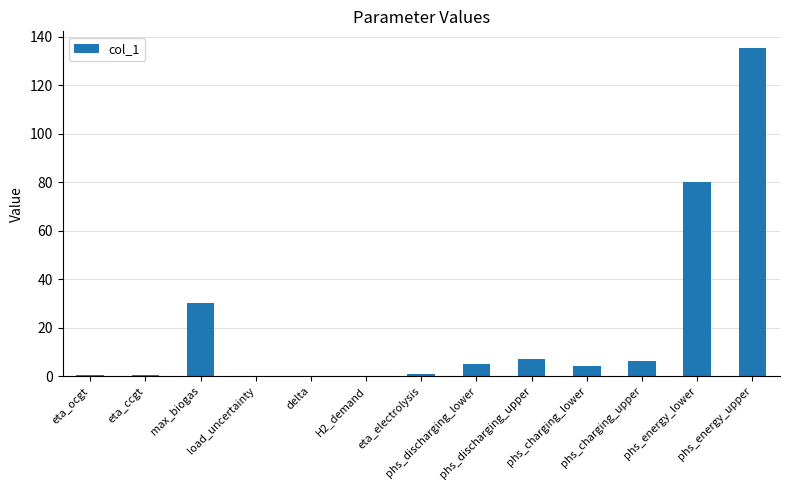

What is the maximum value shown in the chart?

135.5